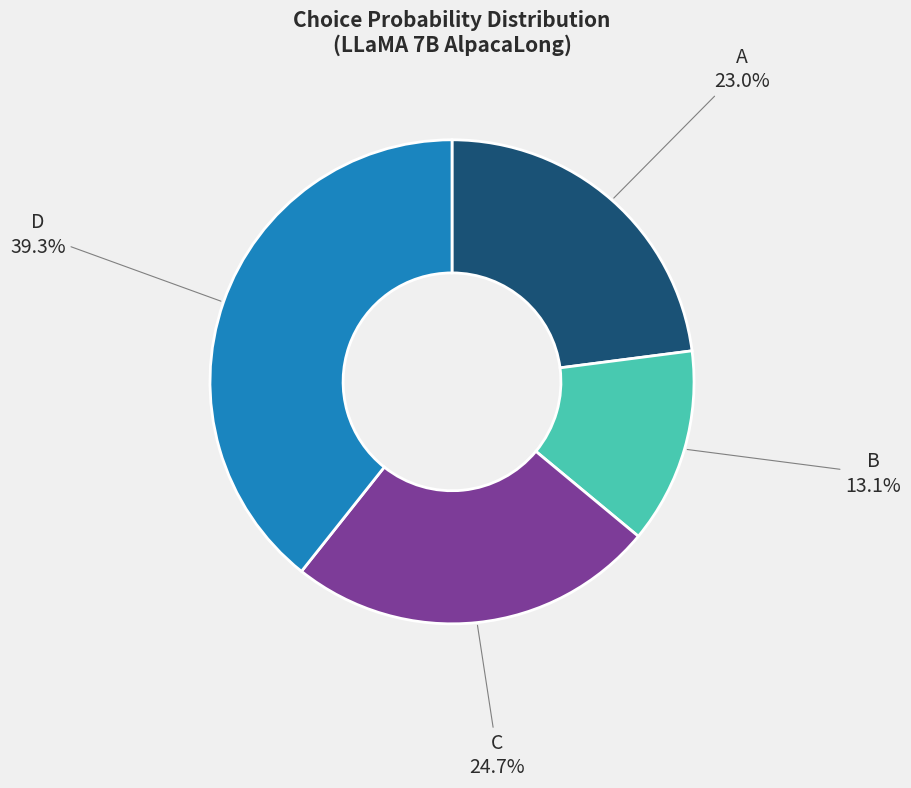

To the nearest percent, what is the difference between the A and B slice percentages?

10%